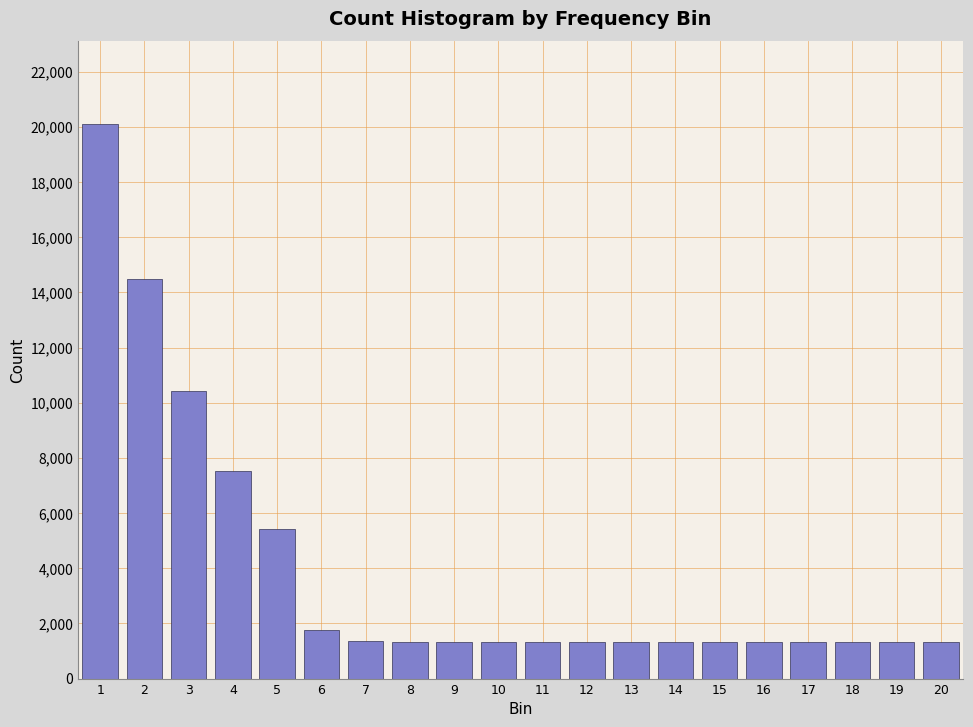

What is the value of the 3rd bar from the left?

10444